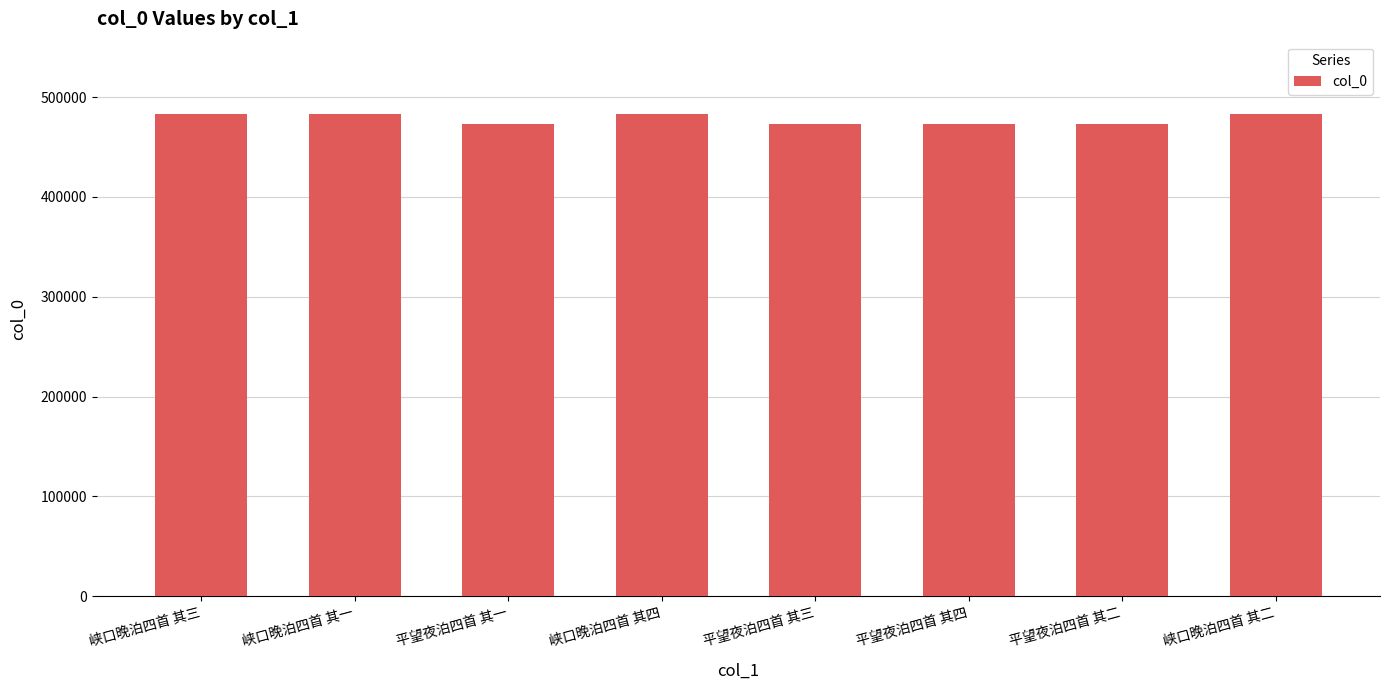

True or false: the data shows 473360 at 平望夜泊四首 其三.

True